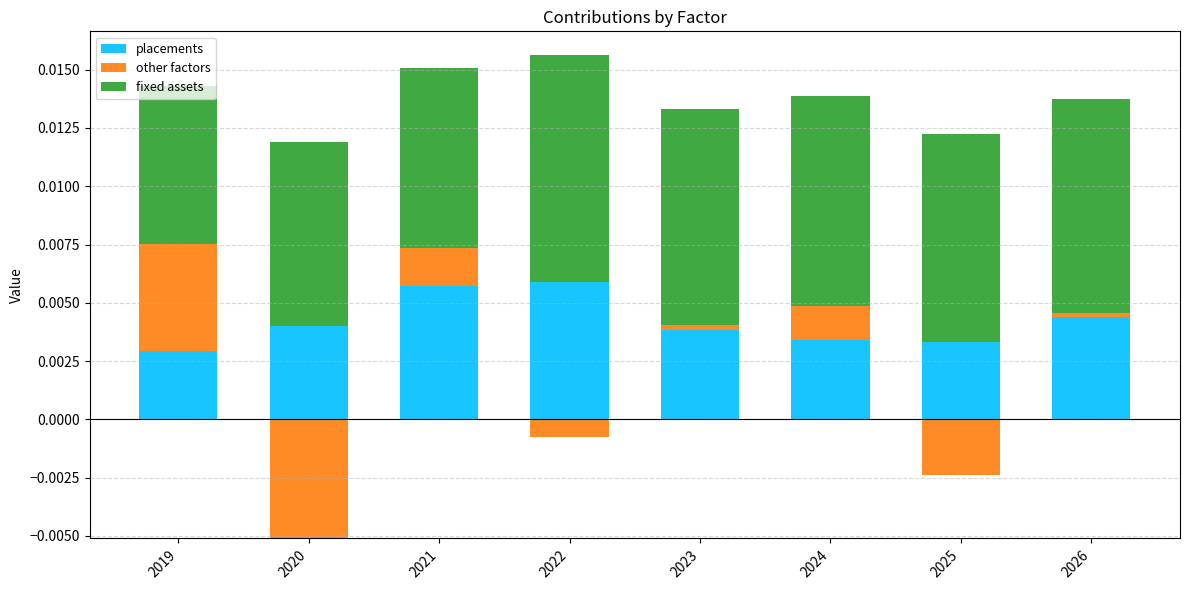

Which series has the largest total across all categories?

fixed assets